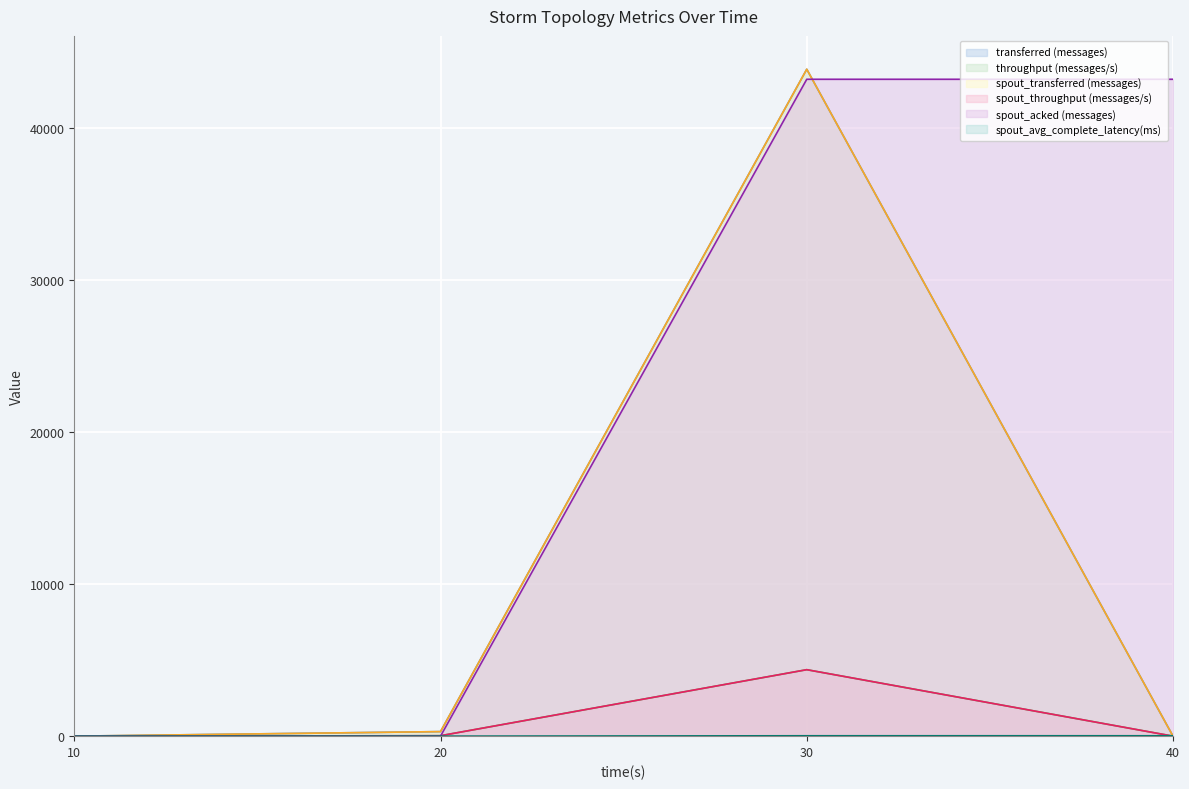

How many data points does each series have?

4